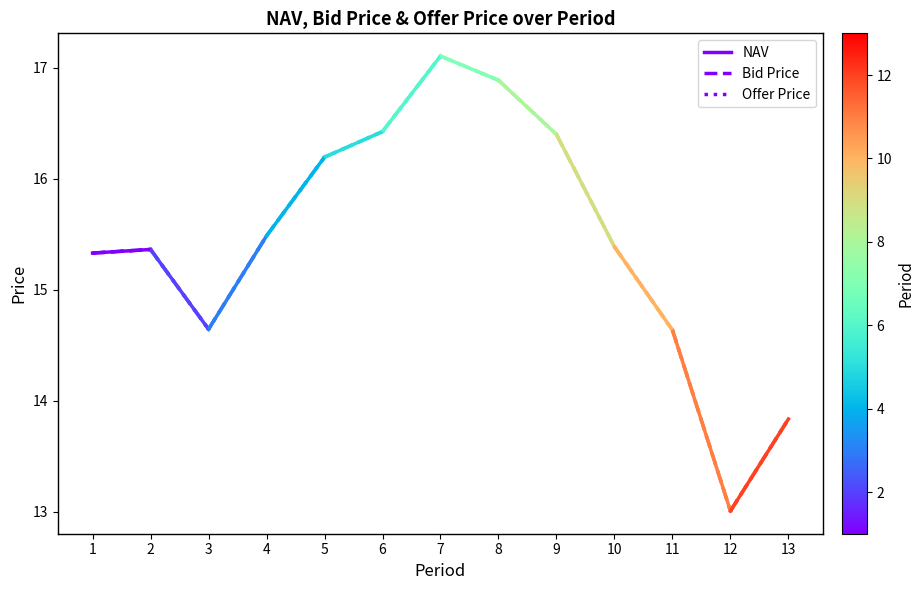

The Offer Price series shows 24.7 at 2. True or false?

False